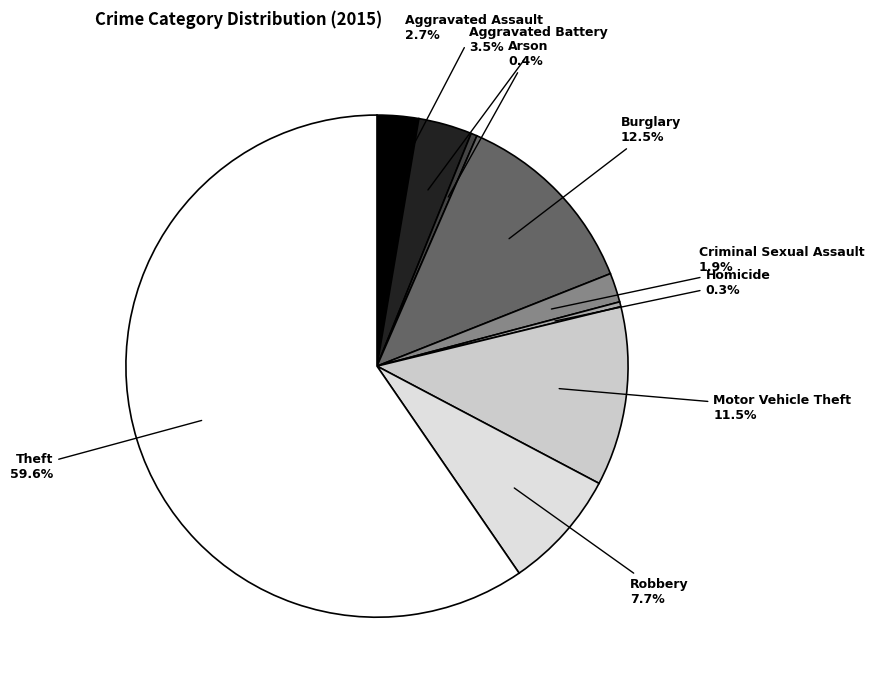

Between Robbery and Homicide, which is larger?

Robbery